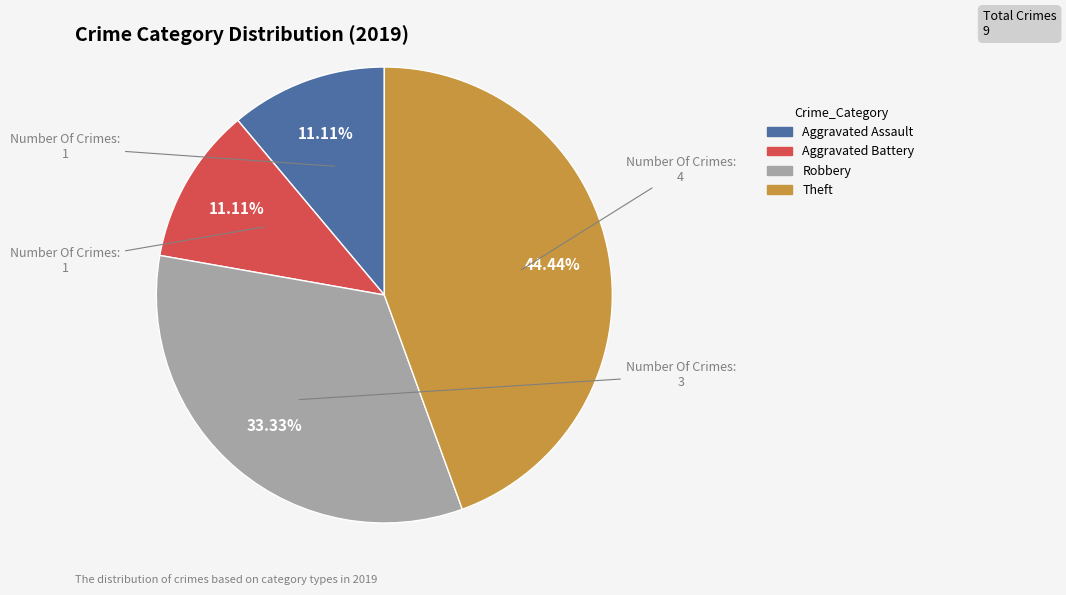

The Theft slice represents 44% of the pie. True or false?

True